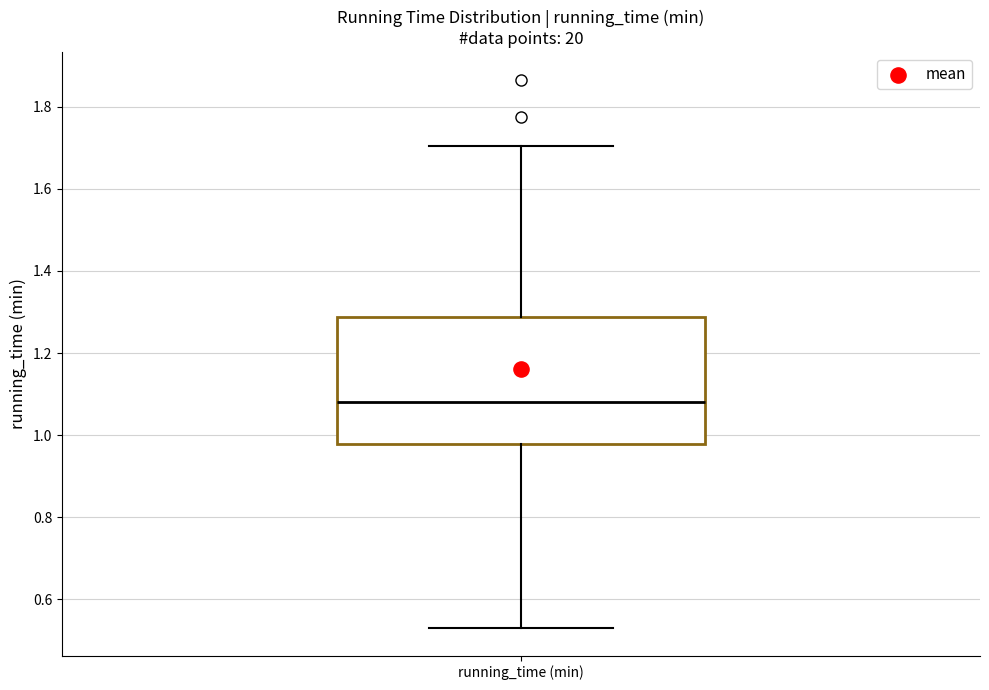

Where is the upper edge of the box for running_time (min) on the y-axis? The values are not printed on the chart, so give them approximately, as read against the axis.

1.28